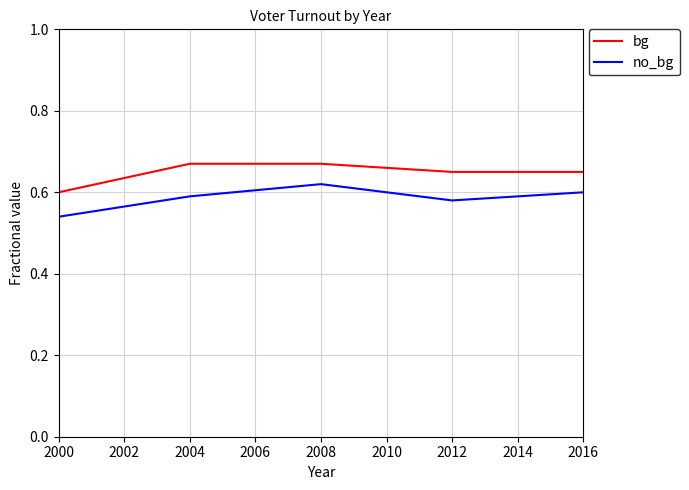

What is the difference between the highest and lowest values at 2000?

0.1